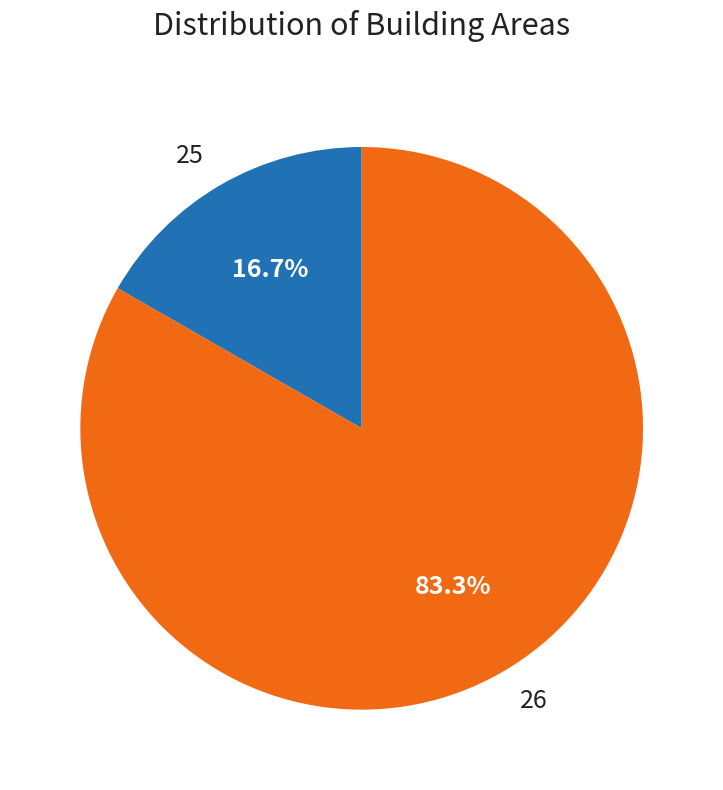

What is the smallest slice in the pie chart?

25